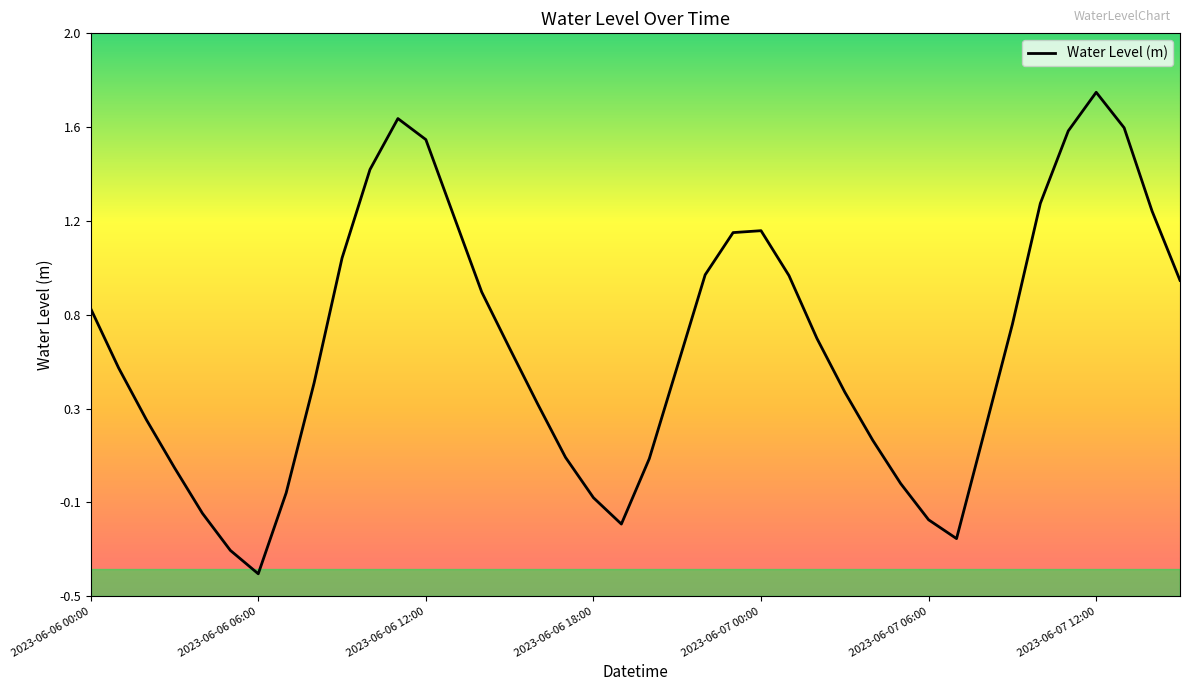

What is the difference between the maximum and second lowest values?

2.0